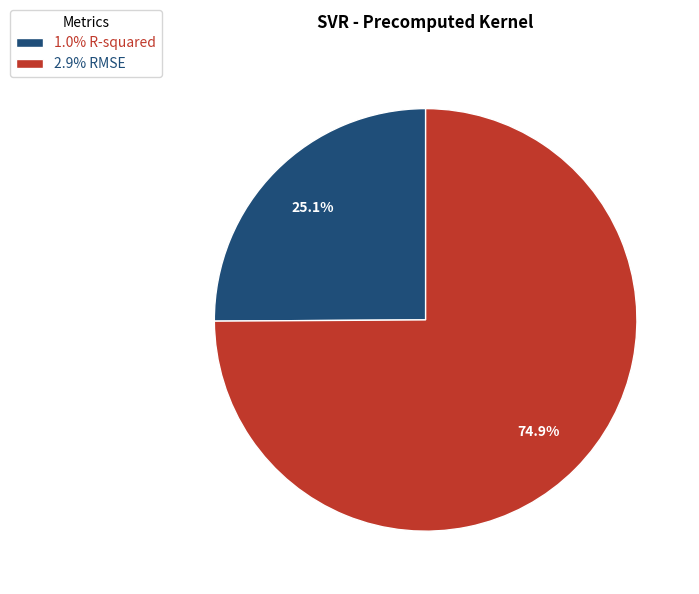

What portion of the pie excludes 2.9% RMSE?

25.1%